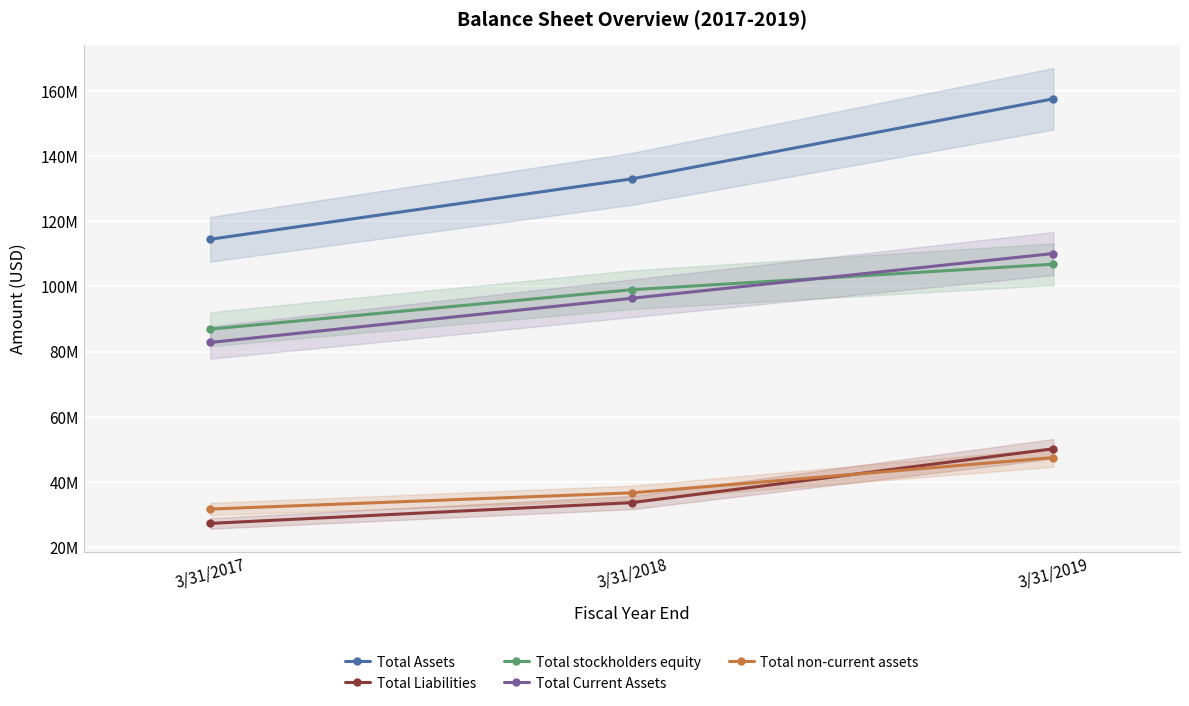

What is the average value of the Total non-current assets series?

38595667